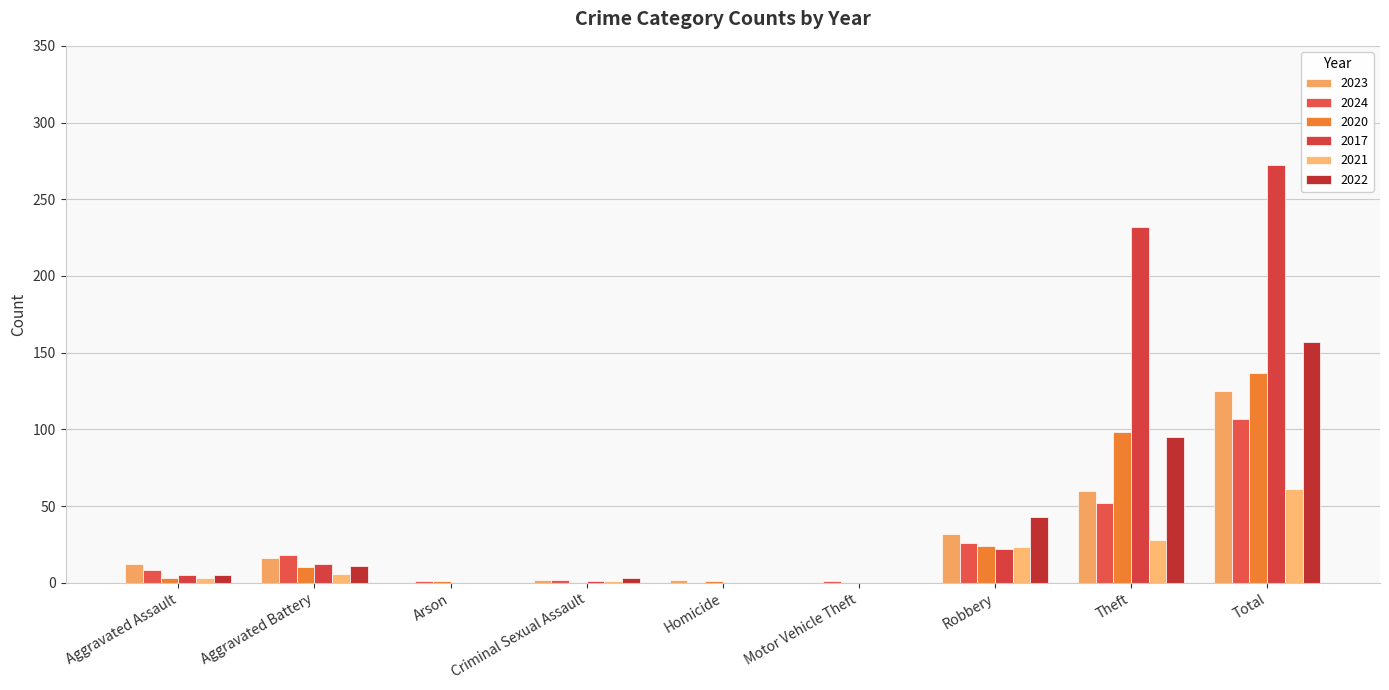

The 2023 series shows 53 at Total. True or false?

False